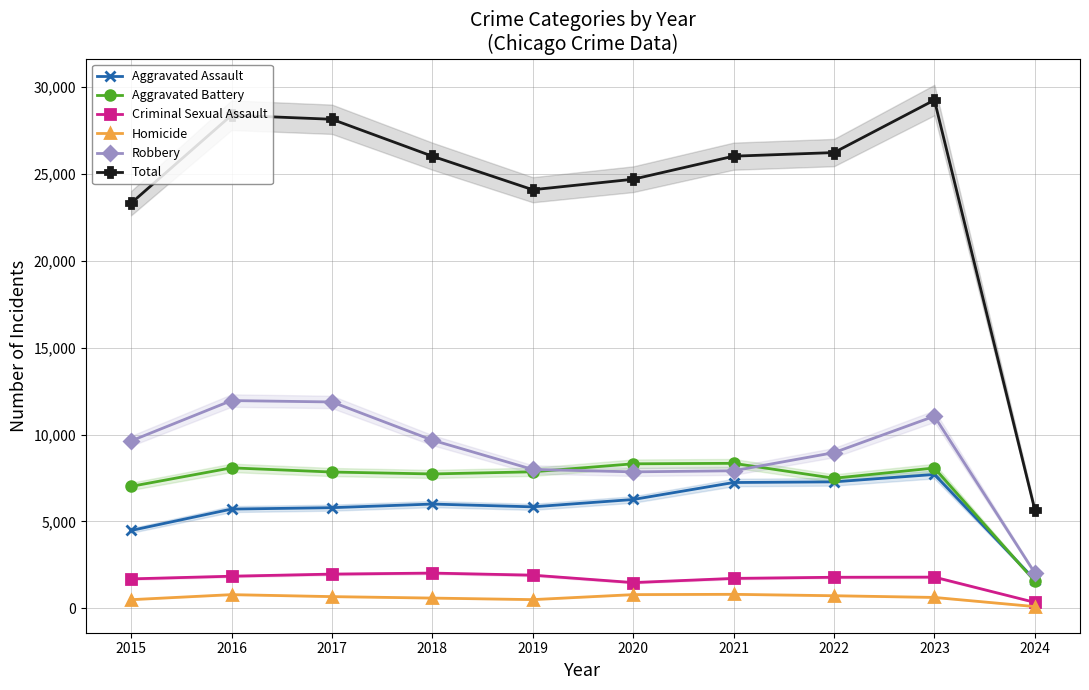

Does the chart have visible grid lines?

Yes